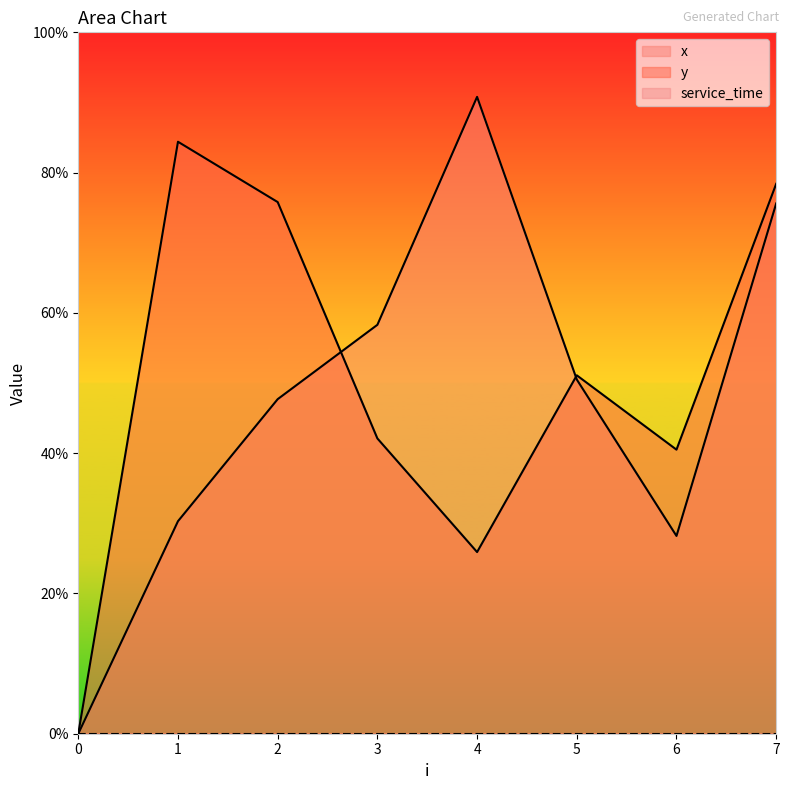

Which series has the largest total across all categories?

y